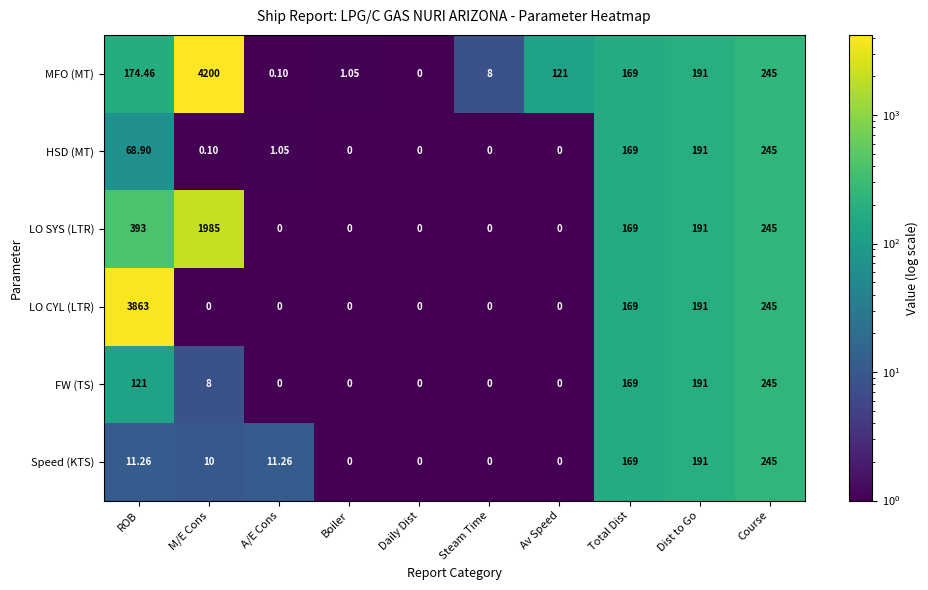

Rank the series at ROB from highest to lowest value.

LO CYL (LTR), LO SYS (LTR), MFO (MT), FW (TS), HSD (MT), Speed (KTS)